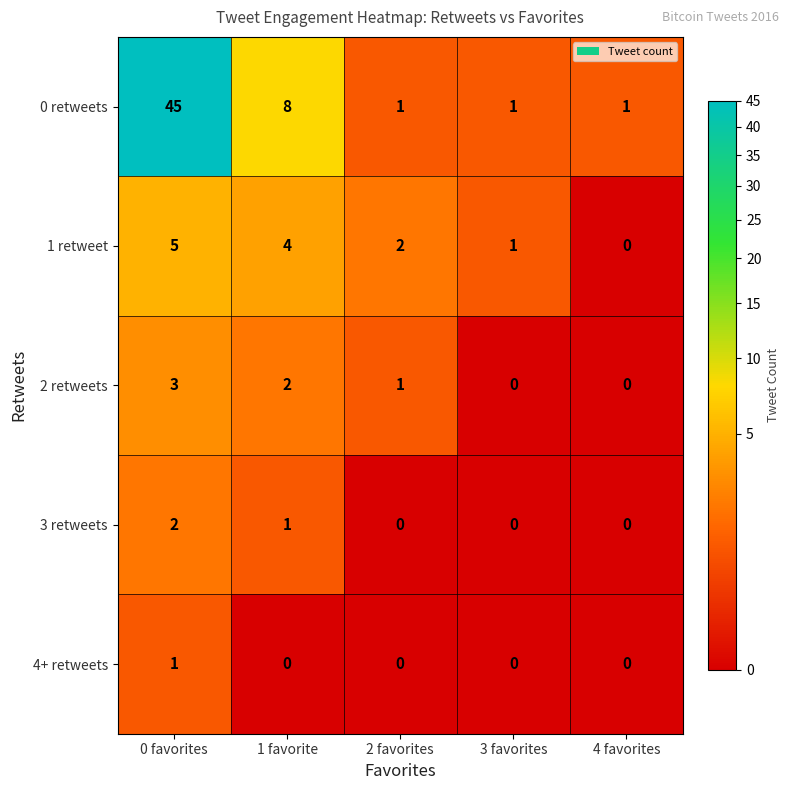

What is the sum of the 1 retweet values at 1 favorite and 0 favorites?

9